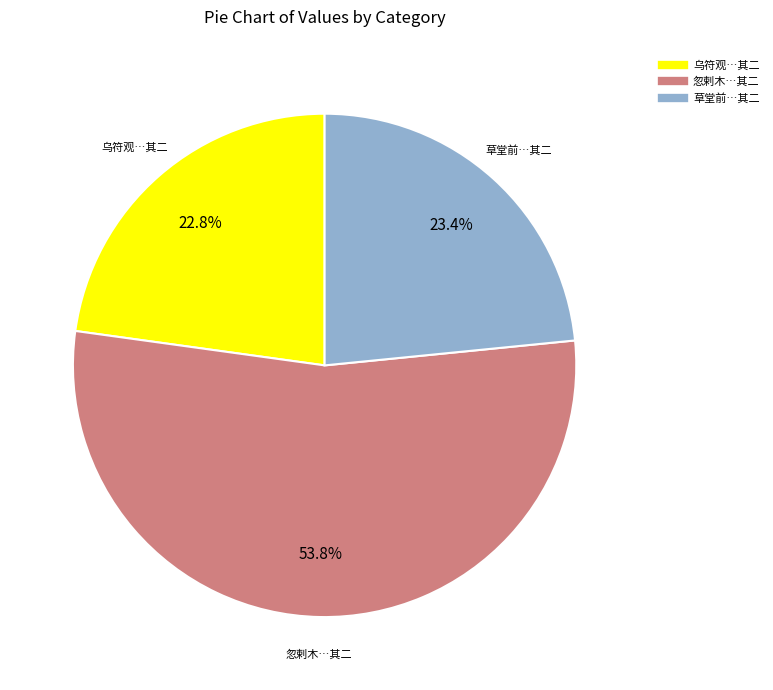

Is there a majority slice in this chart?

Yes